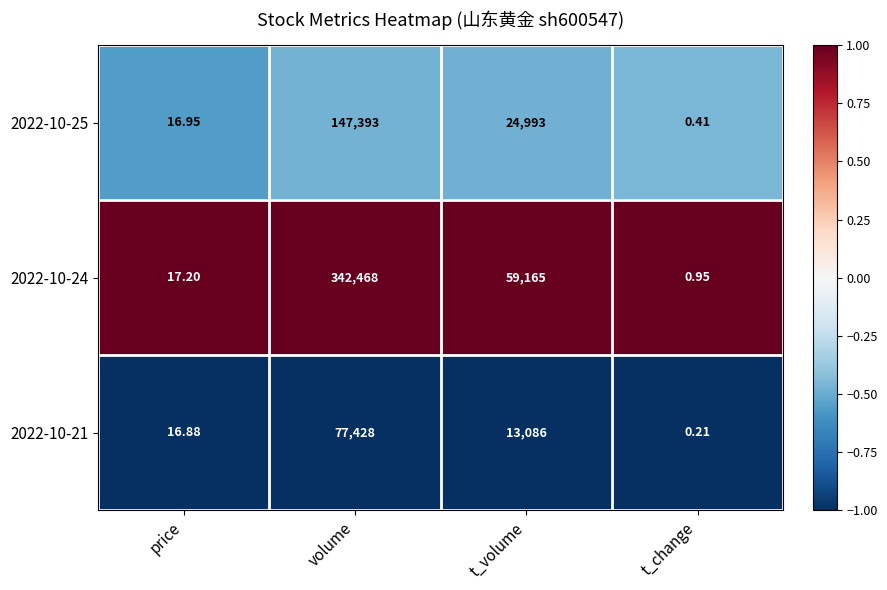

At which label does 2022-10-24 first exceed 59165?

volume